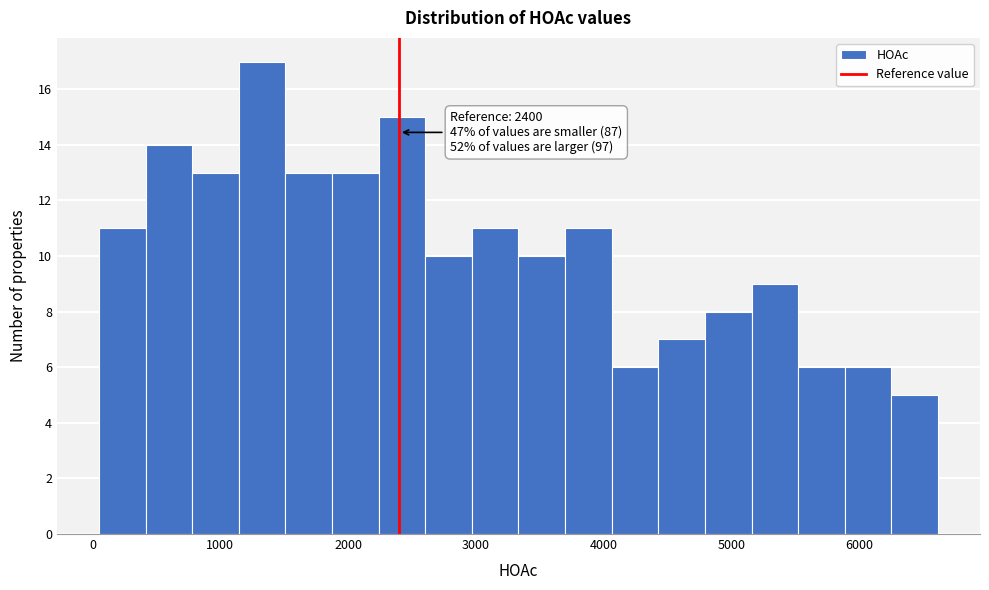

Read against the x-axis, roughly where is the centre of the tallest bar?

1300